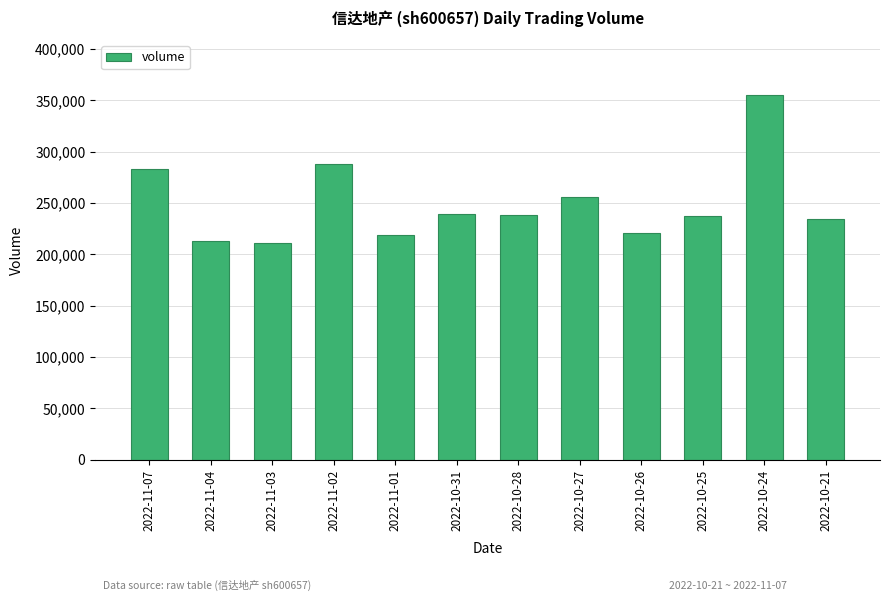

Where does the data first go above 238343?

2022-11-07